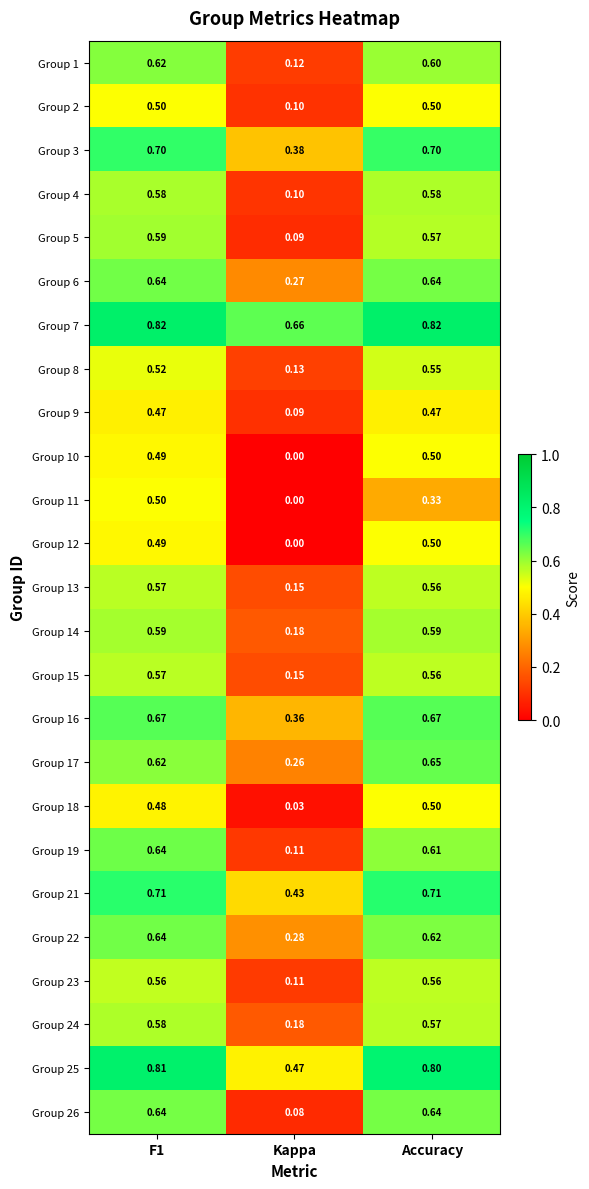

At which label does Group 8 reach its minimum?

Kappa